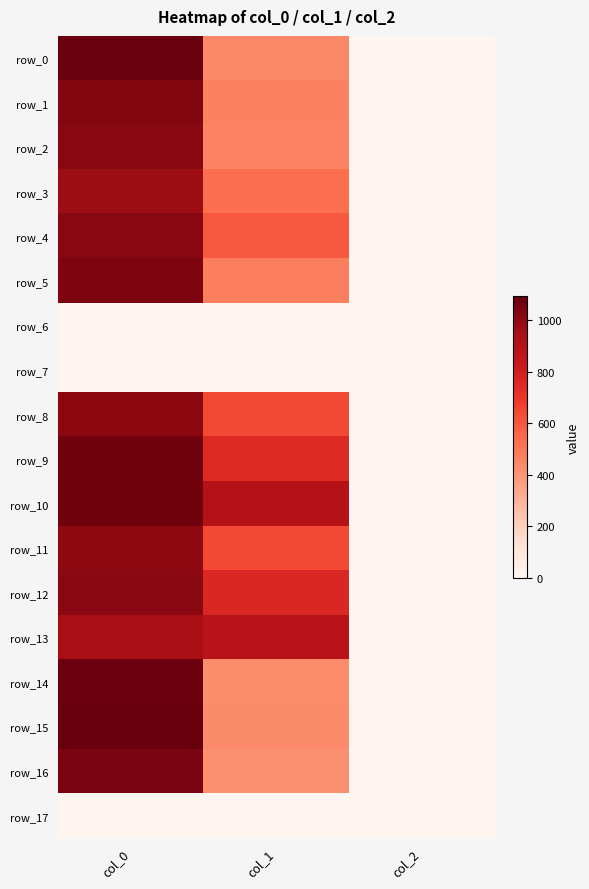

How many values in the row_11 series are below 641?

1